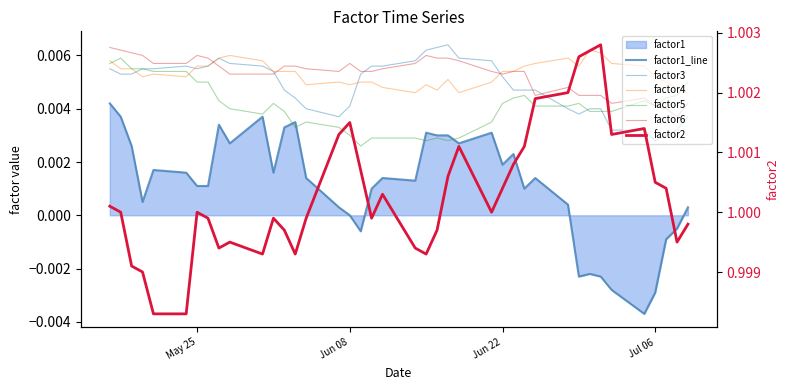

True or false: factor4 and factor5 cross at least once.

True